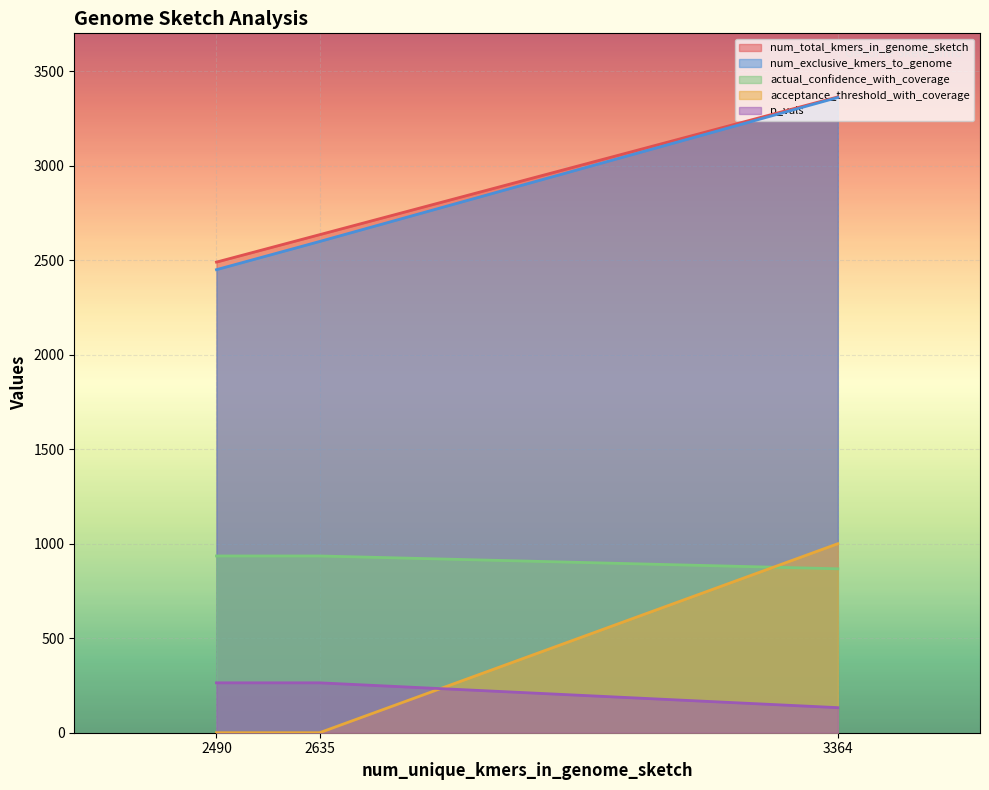

At which label does p_vals reach its minimum?

3364